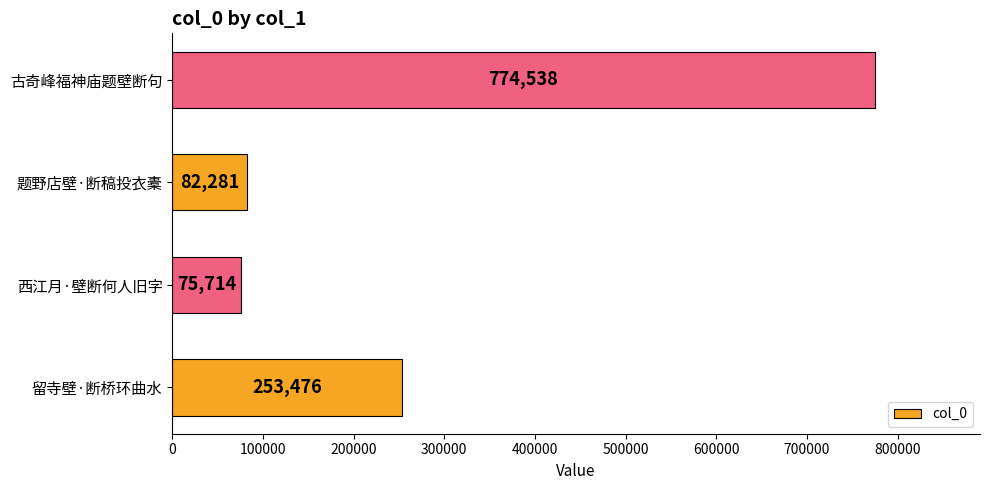

What is the approximate value at 留寺壁·断桥环曲水?

253476